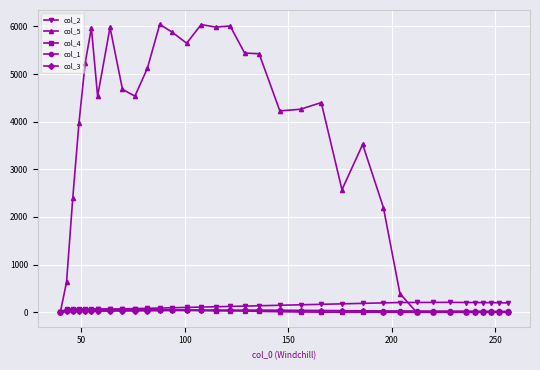

Which series has the largest total across all categories?

col_5